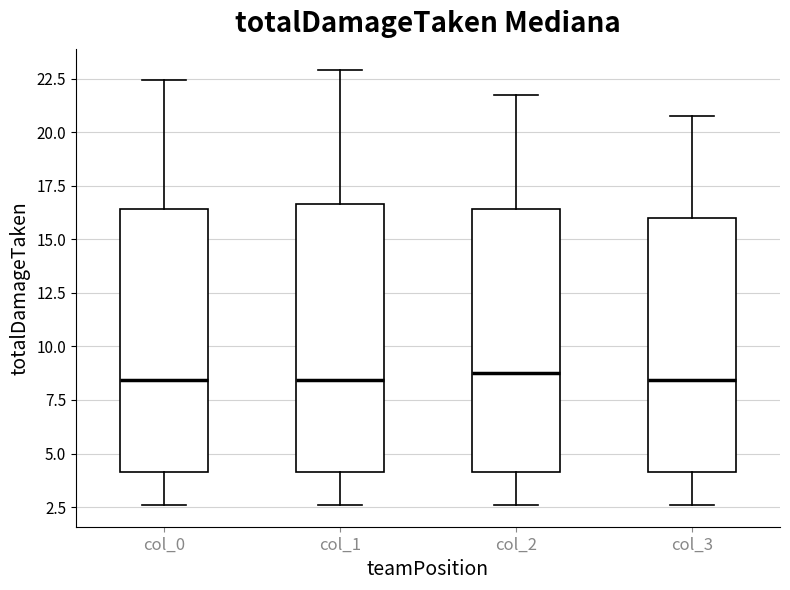

Where does the lower whisker of the box for col_2 end on the y-axis? The values are not printed on the chart, so give them approximately, as read against the axis.

2.5